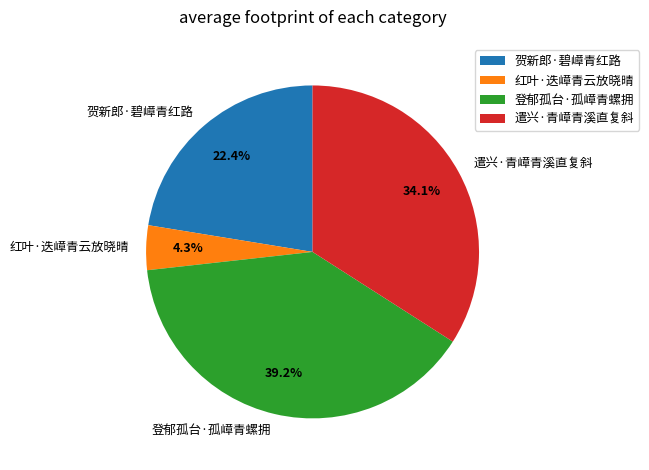

To the nearest percent, what percentage of the pie is 红叶·迭嶂青云放晓晴?

4%